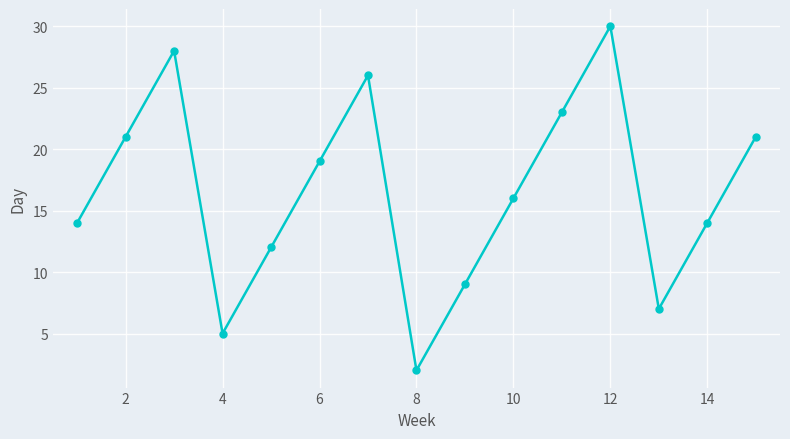

What is the difference between the second highest and second lowest values?

23